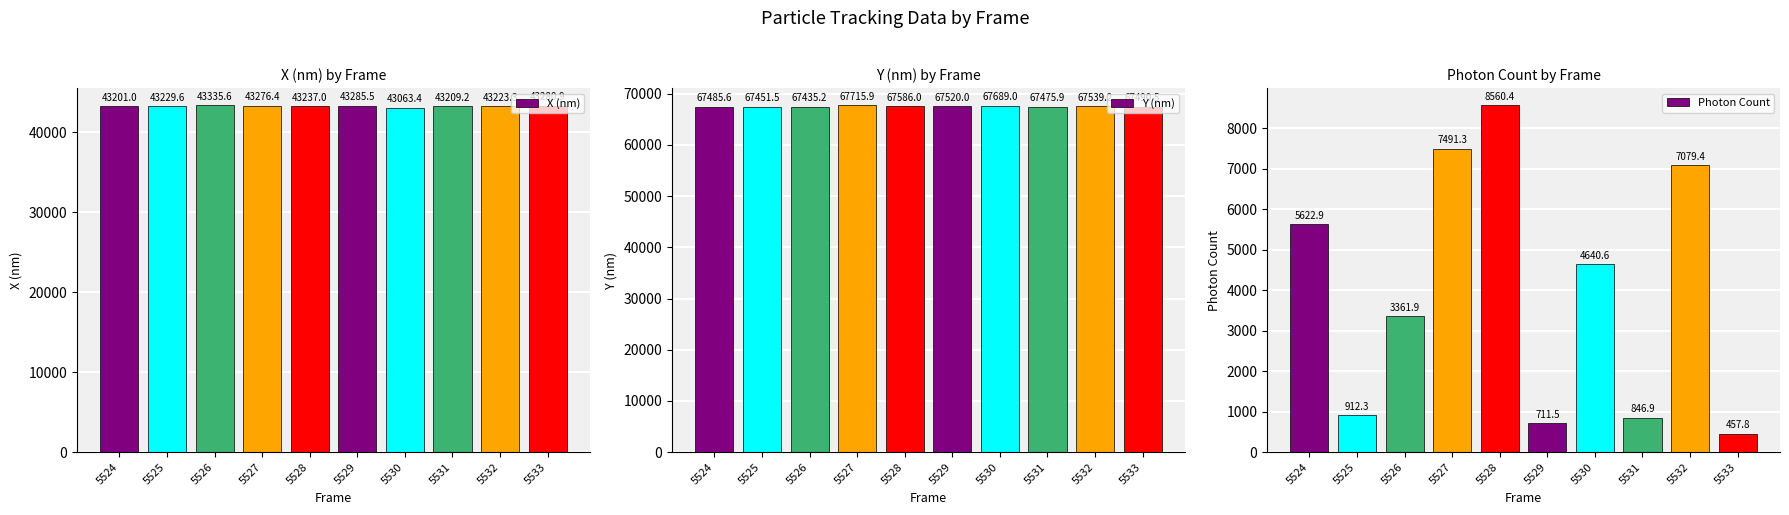

How many bars are there in total?

30